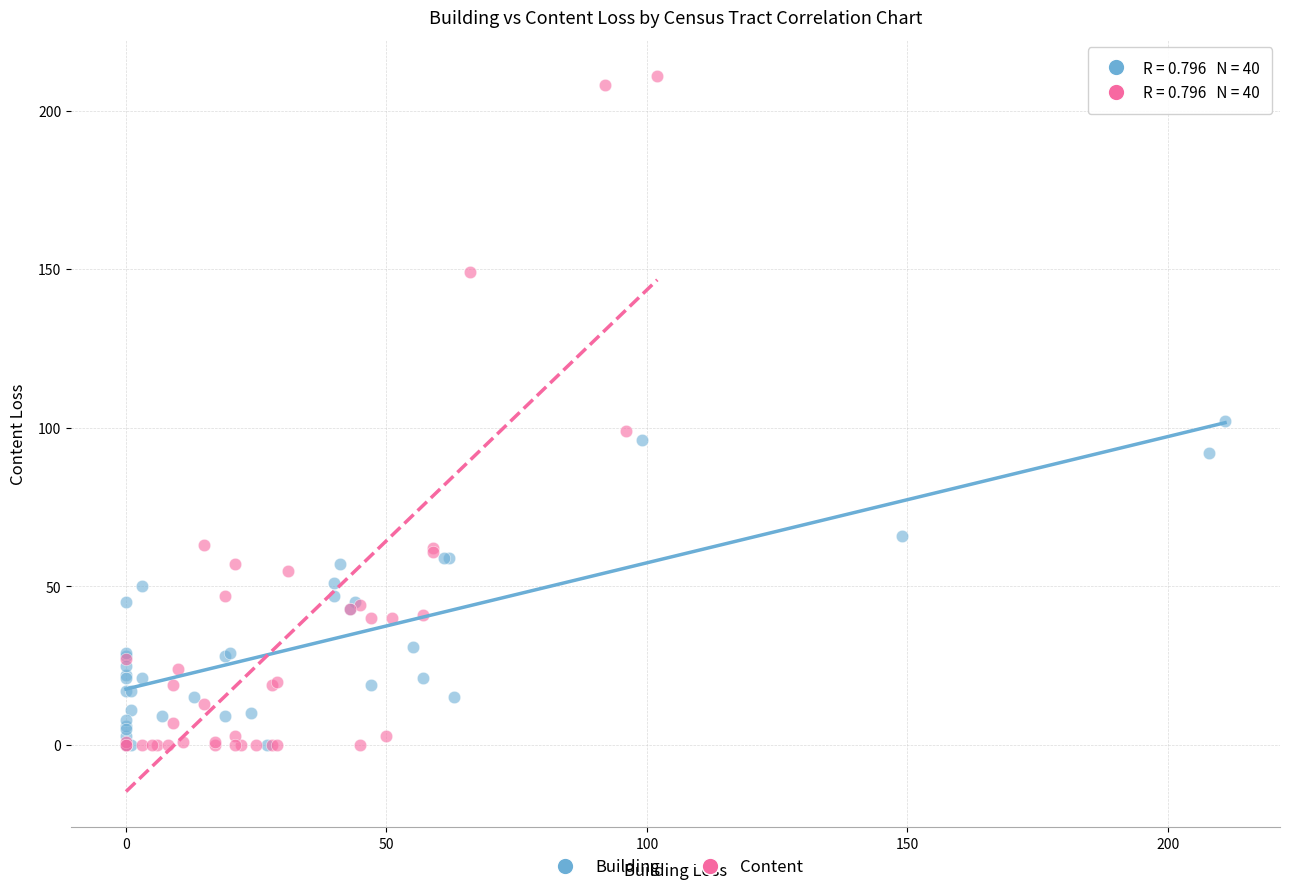

Which series has the widest spread of Y values?

Content